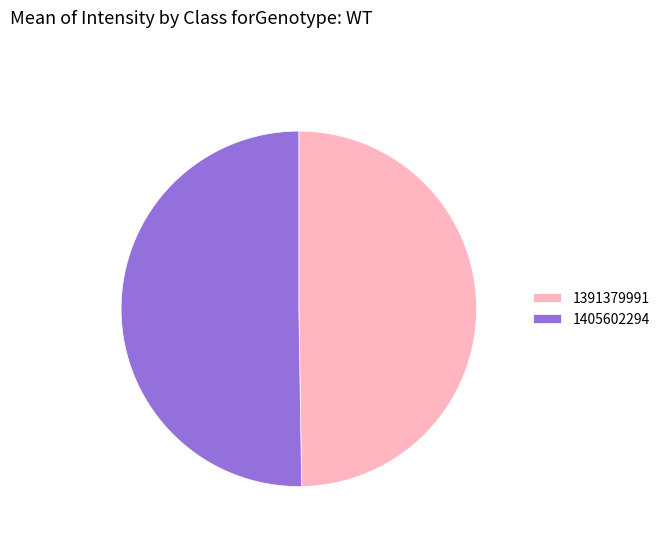

What is the largest slice in the pie chart?

1405602294